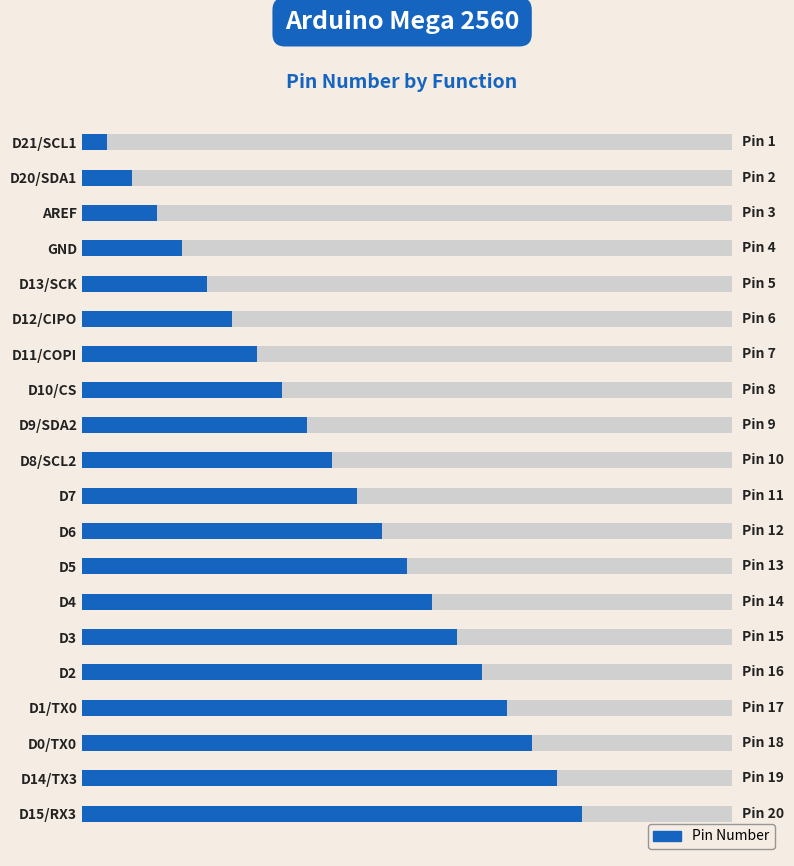

Which has a higher value, D14/TX3 or D0/TX0?

D14/TX3